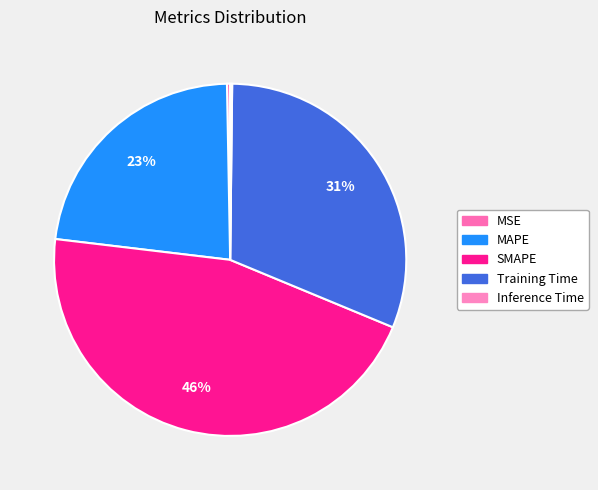

True or false: SMAPE accounts for 46% of the total.

True